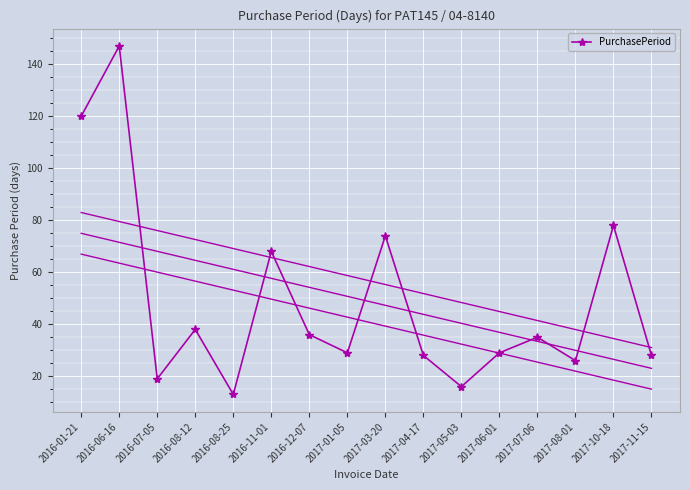

List the labels in order of value, smallest first.

2016-08-25, 2017-05-03, 2016-07-05, 2017-08-01, 2017-04-17, 2017-11-15, 2017-01-05, 2017-06-01, 2017-07-06, 2016-12-07, 2016-08-12, 2016-11-01, 2017-03-20, 2017-10-18, 2016-01-21, 2016-06-16